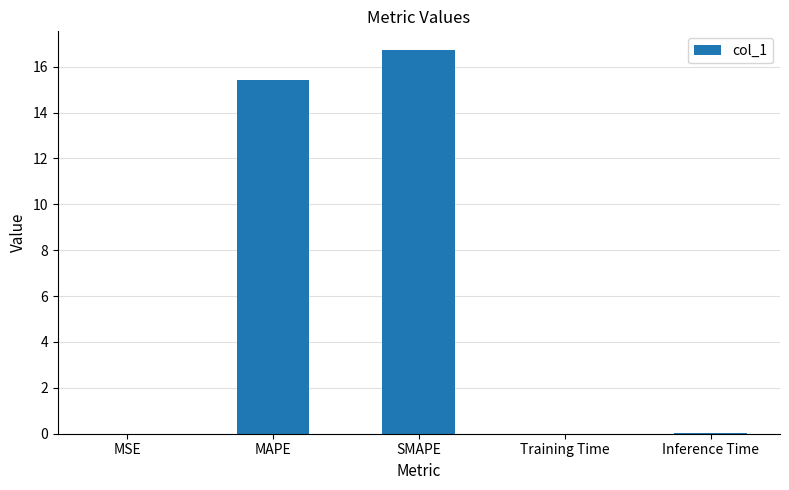

What is the greatest value displayed?

16.7